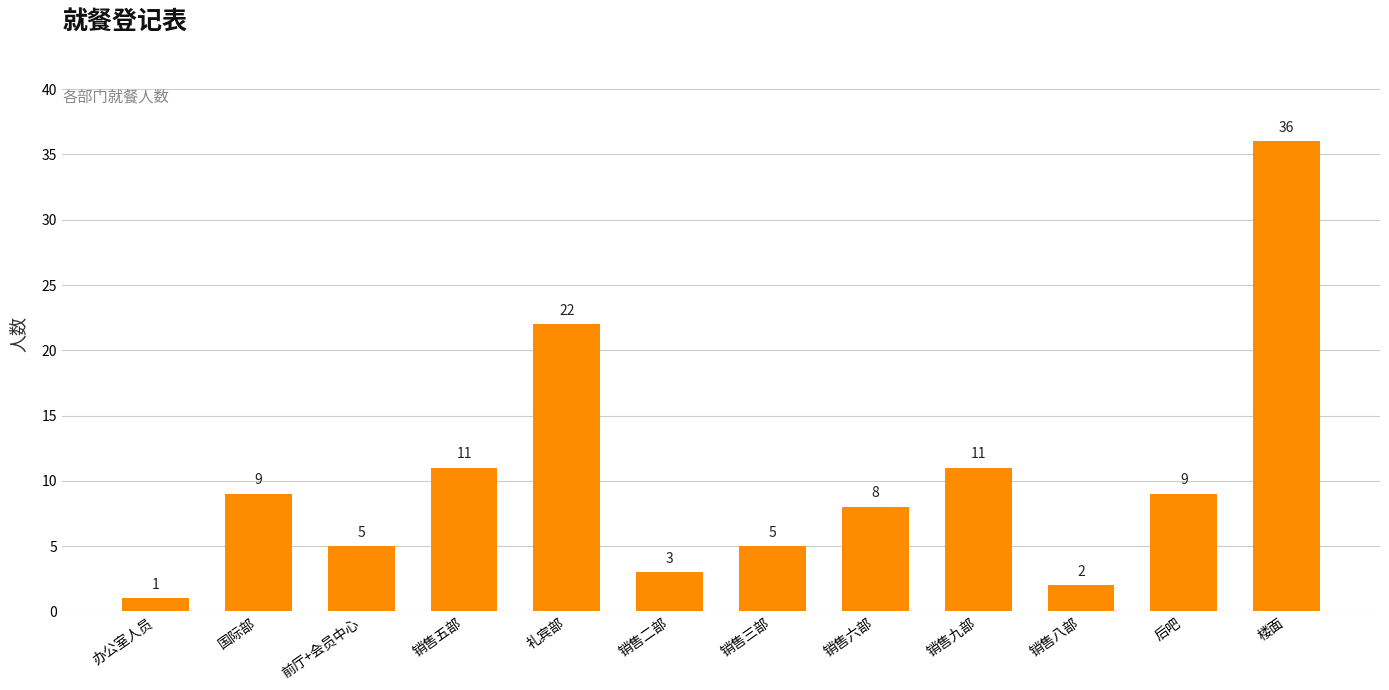

What is the value of the 3rd bar from the left?

5